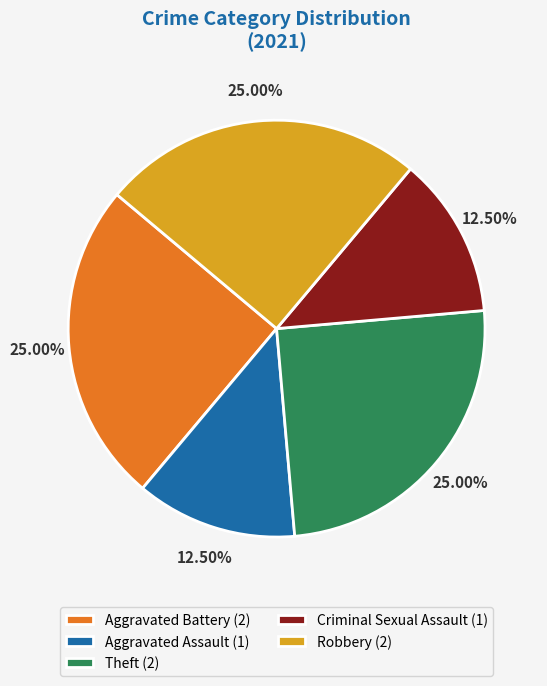

Is Criminal Sexual Assault the majority of the pie?

No